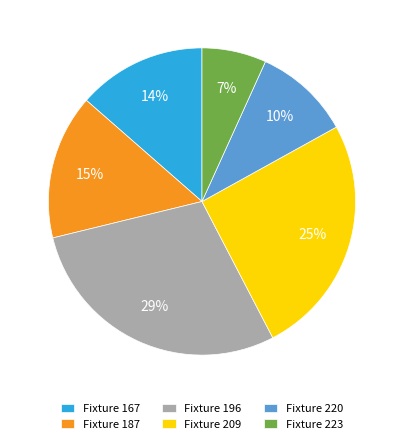

Which has a higher value, Fixture 167 or Fixture 223?

Fixture 167